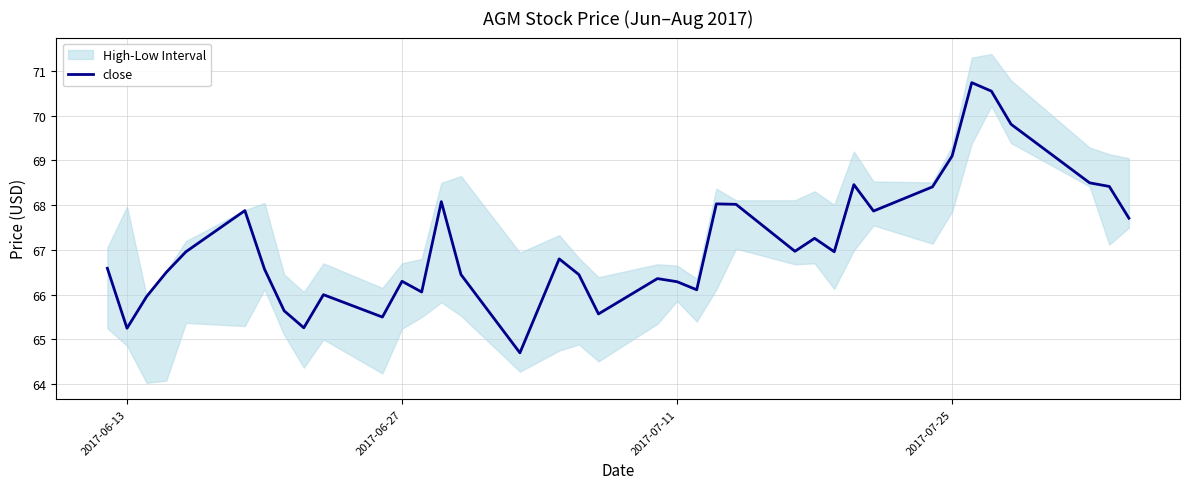

What is the difference between the maximum and second lowest values?

5.5